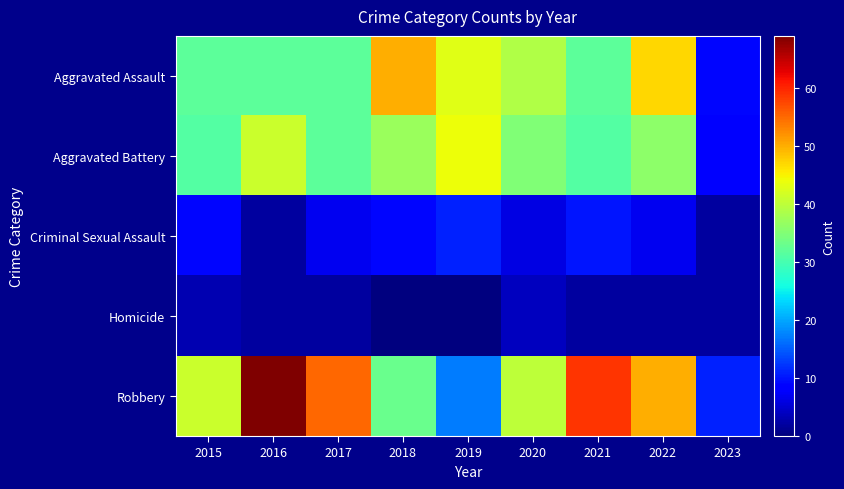

Between 2015 and 2021, which is larger?

2015